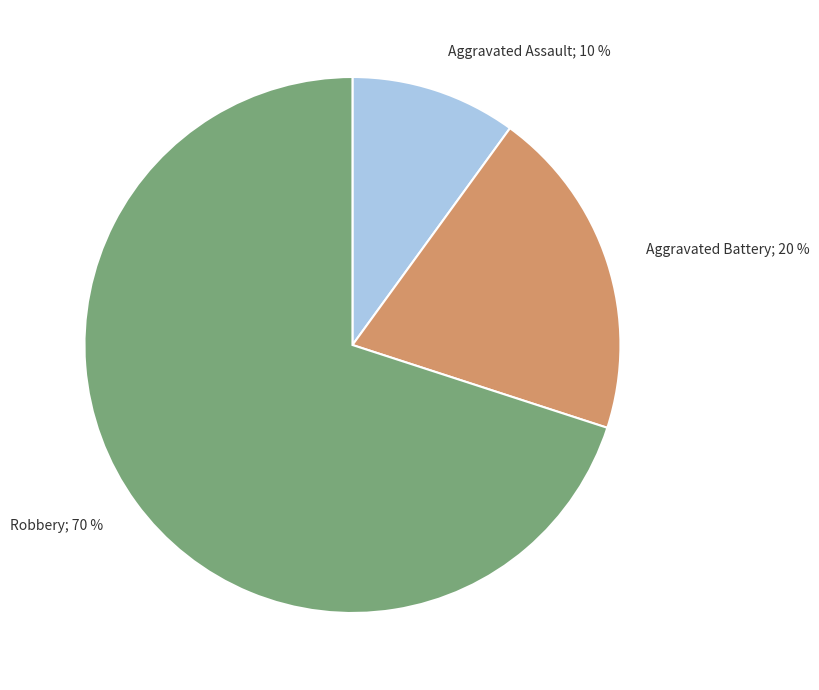

To the nearest percent, what is the difference between the largest and smallest slice percentages?

60%